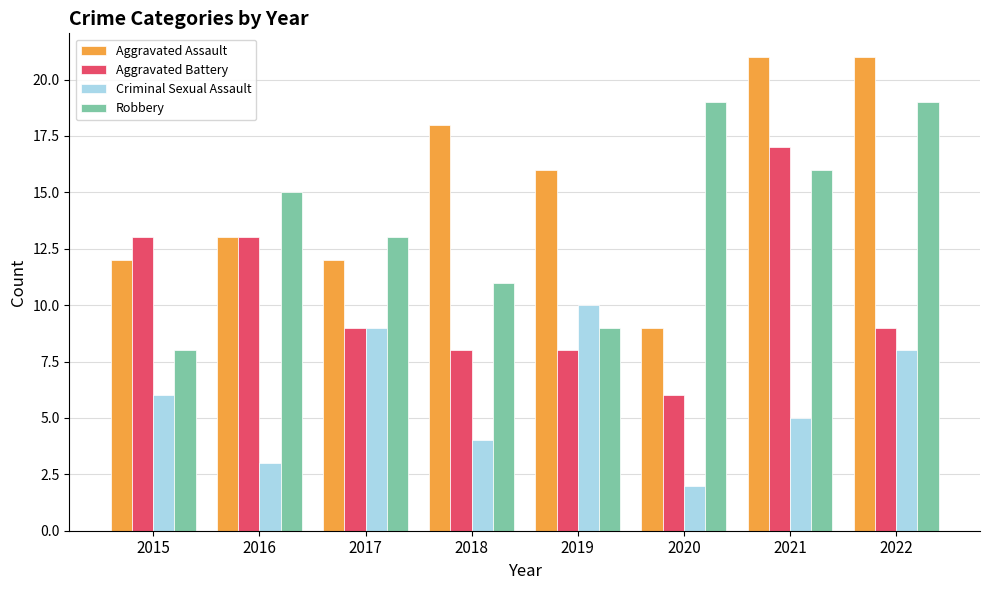

List the series in order of their peak value, highest first.

Aggravated Assault, Robbery, Aggravated Battery, Criminal Sexual Assault